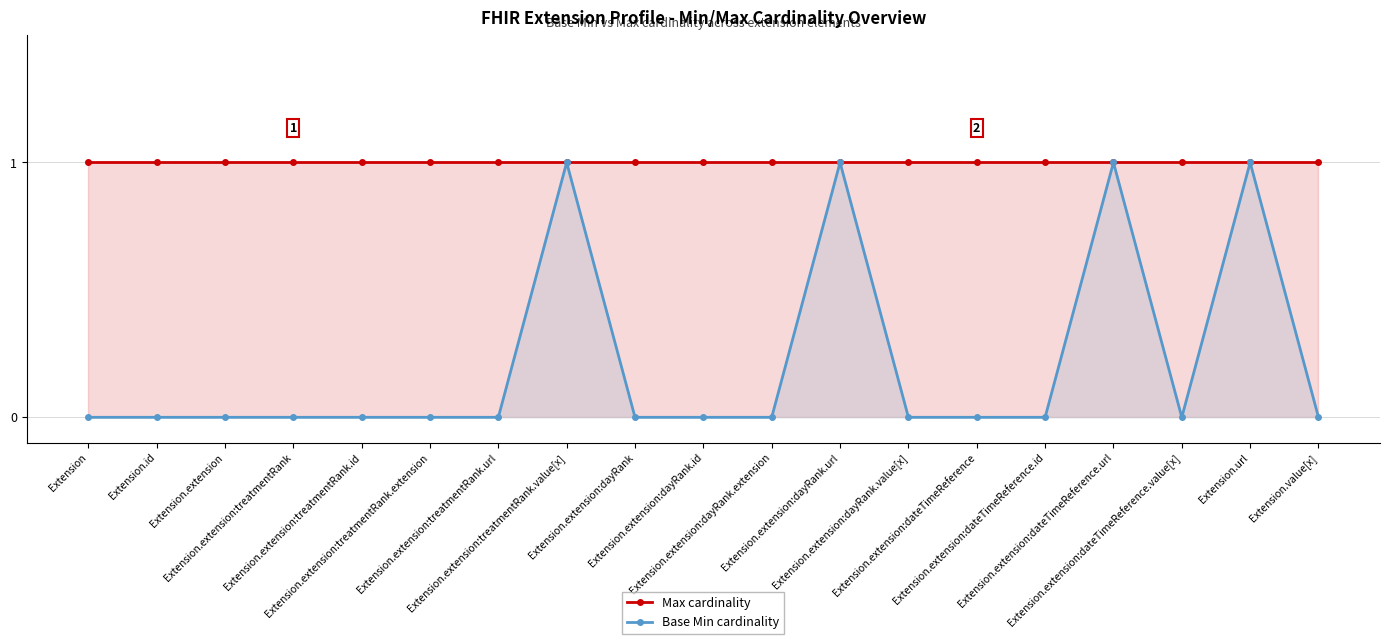

How many values in the Base Min cardinality series exceed 0?

4